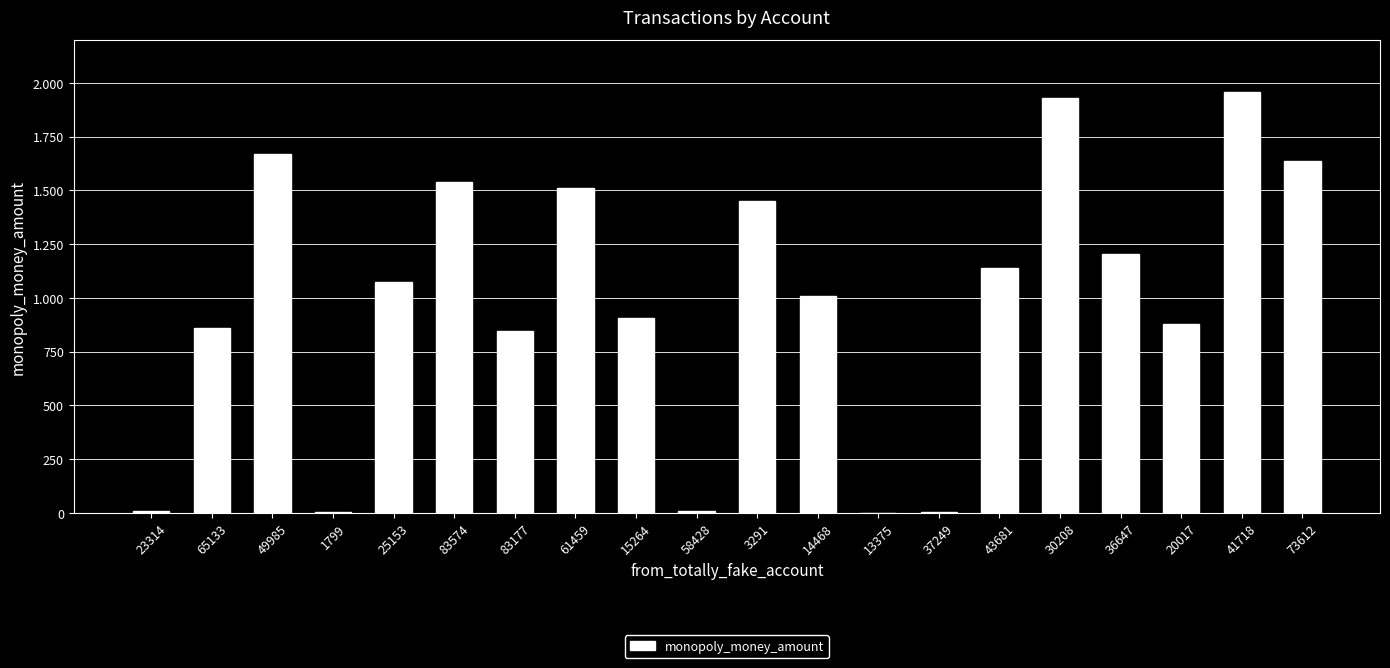

What is the label of the 15th bar from the right?

83574